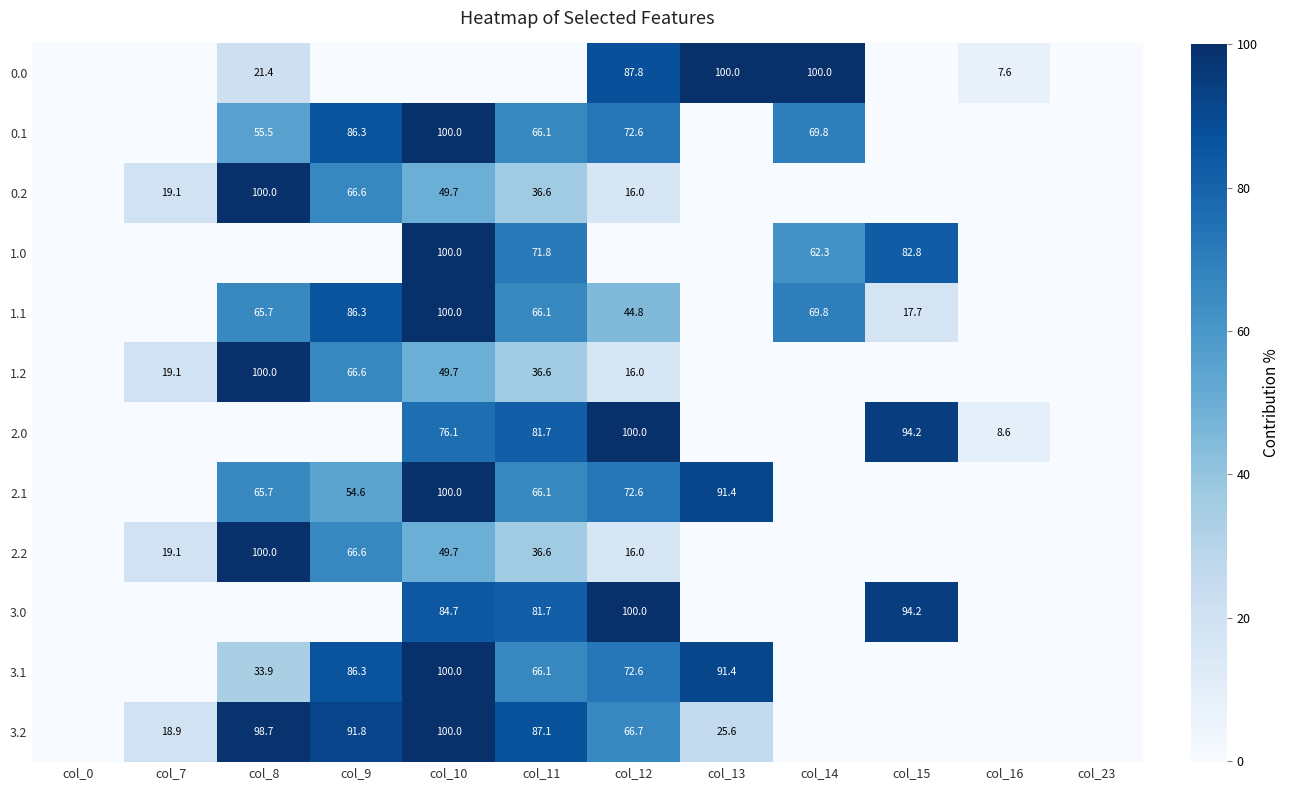

How many categories are shown in the chart?

12